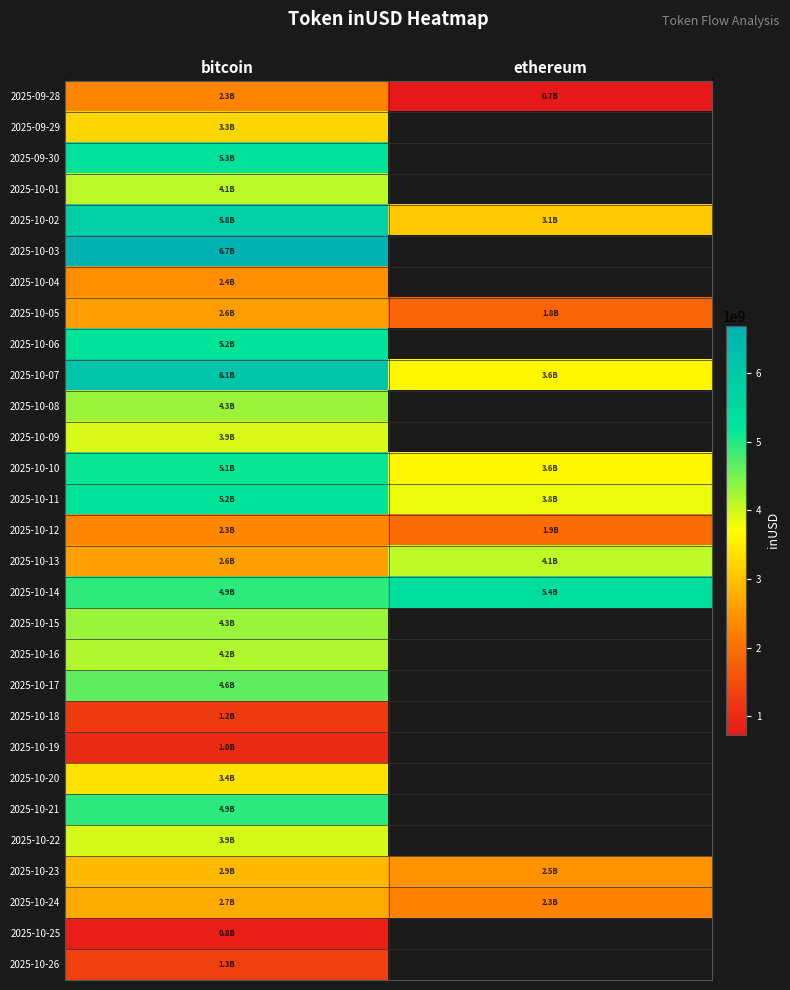

Which series changed the most between bitcoin and ethereum?

2025-10-02